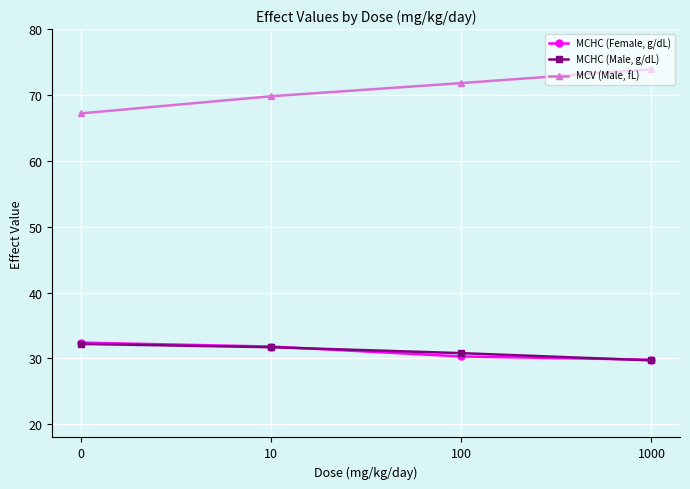

What is the spread (max minus min) of values at 1000?

44.2